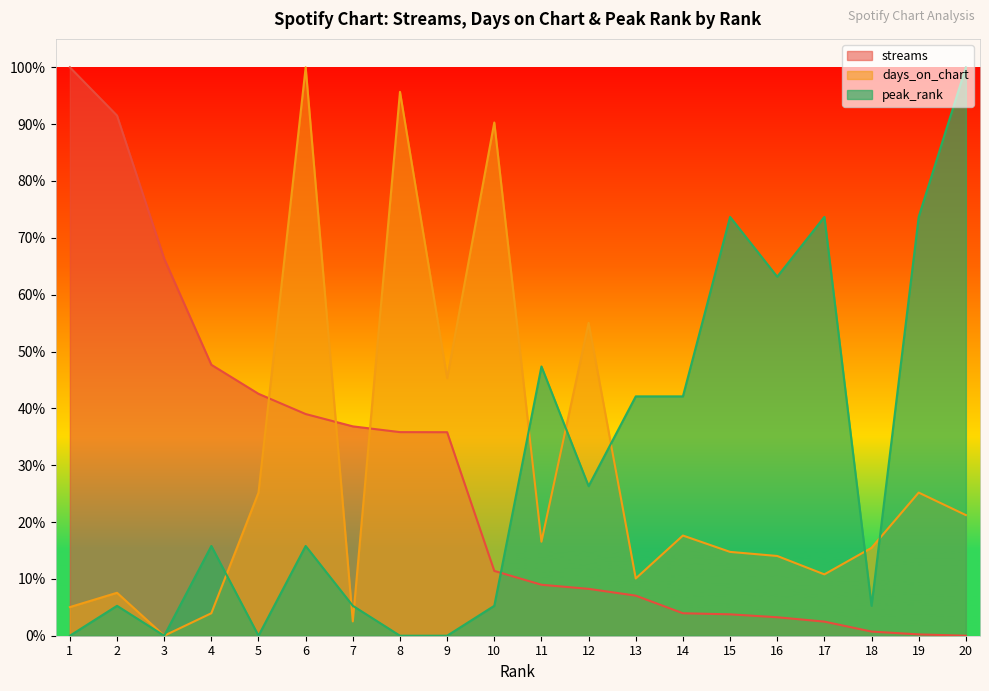

What is the difference between the second highest and second lowest values in the days_on_chart series?

93.2